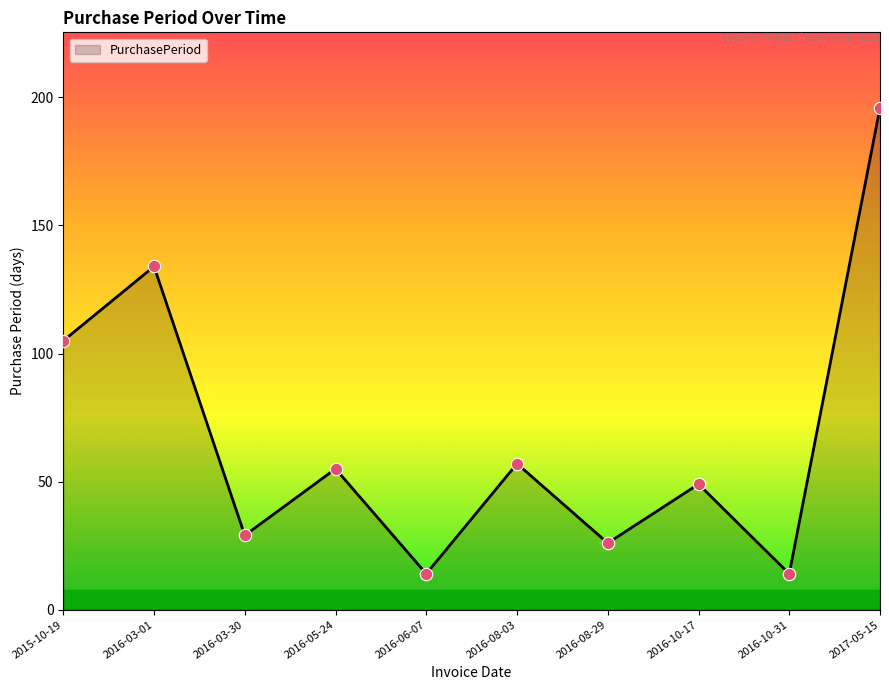

What is the change in value from 2016-03-30 to 2016-05-24?

+26